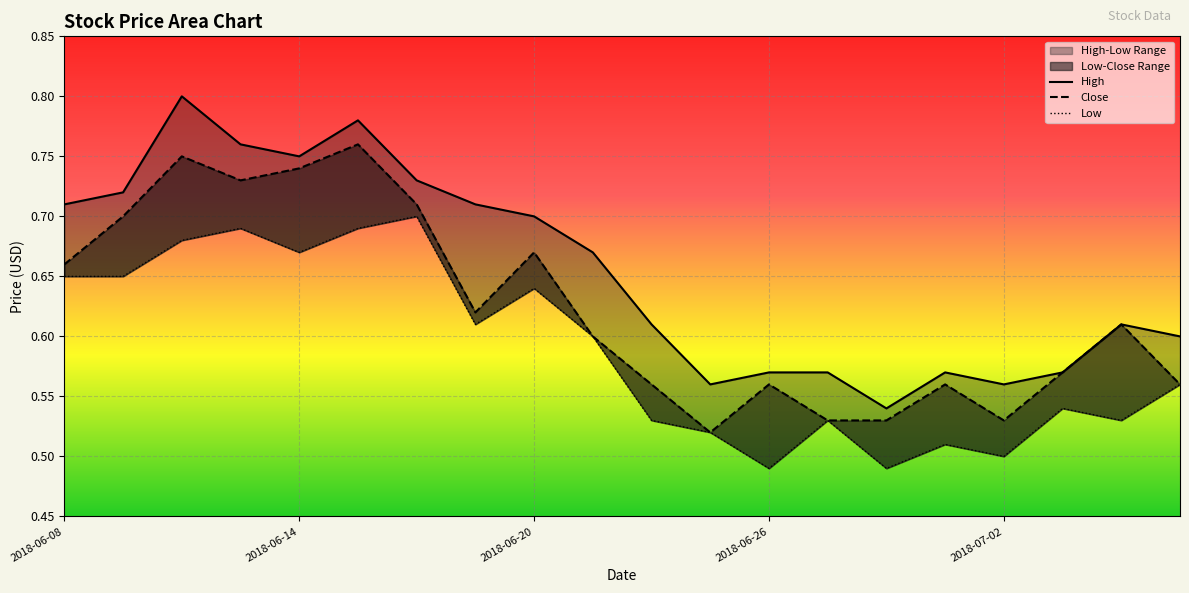

What are all the series names shown in the legend?

High, Close, Low